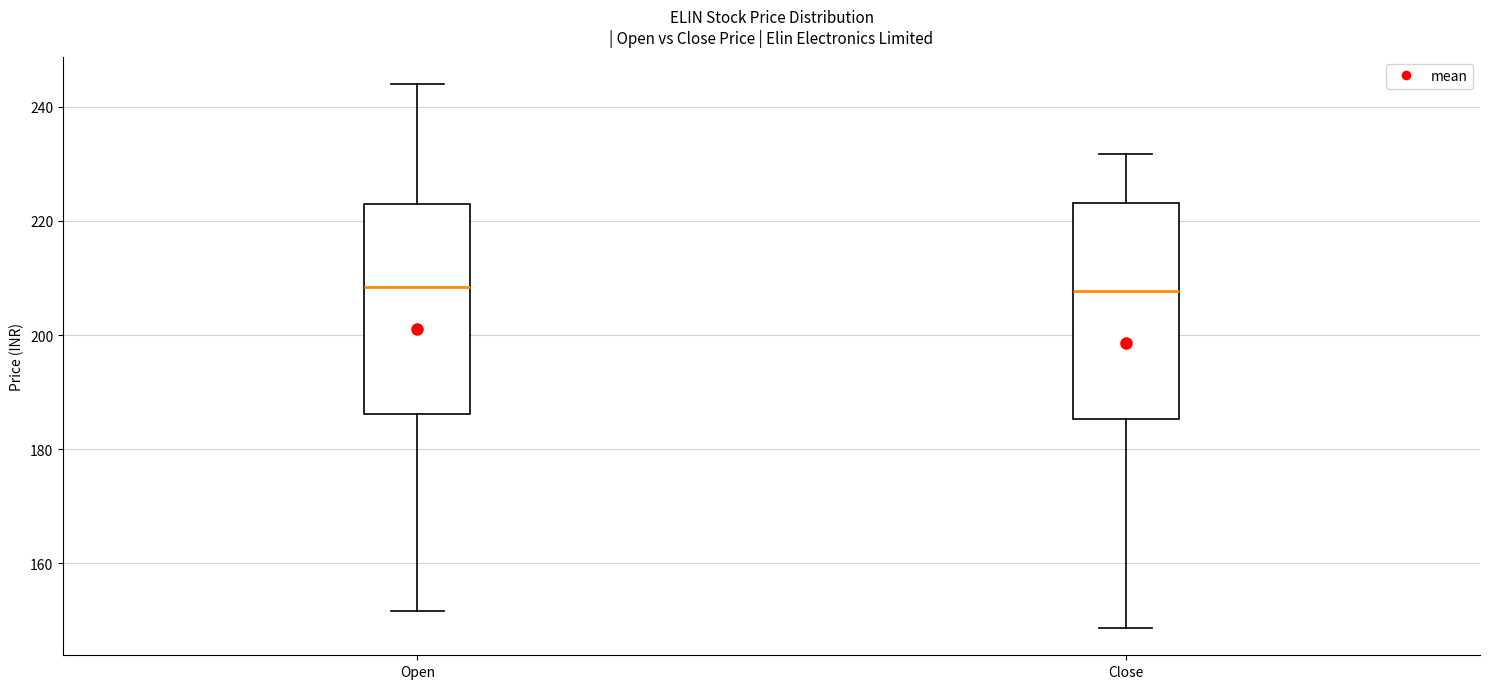

Reading left to right, read every box against the y-axis: the position of its median line, the range the box covers, and the ends of its whiskers. The values are not printed on the chart, so give them approximately, as read against the axis.

Open: median 208, box 186 to 224, whiskers 152 to 244
Close: median 208, box 186 to 224, whiskers 148 to 232